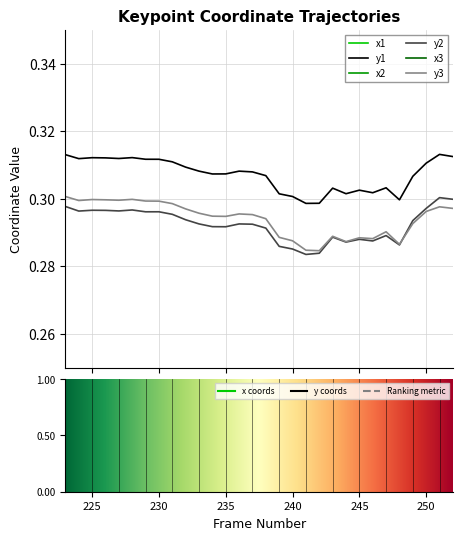

At which category does the chart reach its minimum across all series?

241